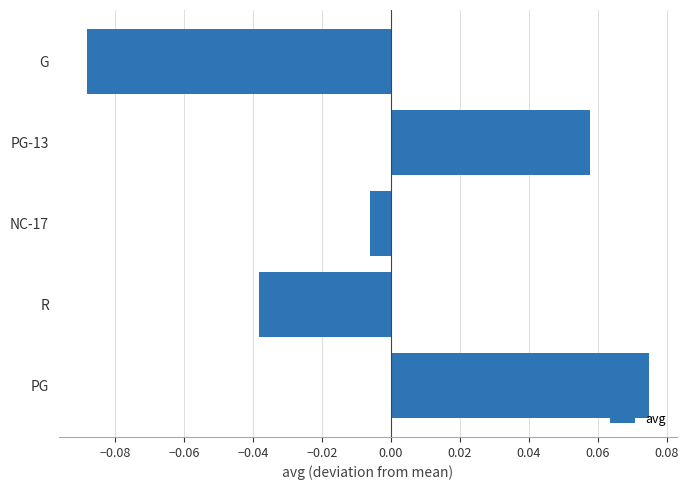

How many values are below 0?

3